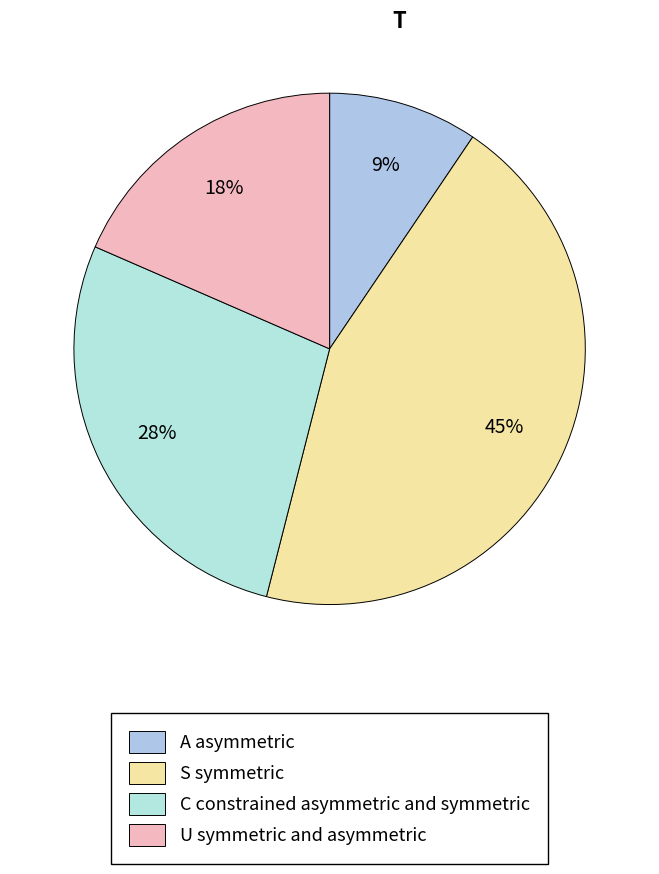

Is there any slice that represents more than half of the pie?

No